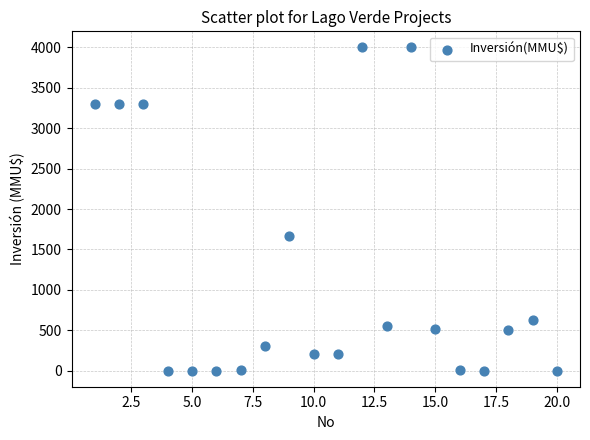

What Y value in the scatter plot is closest to 2000?

1667